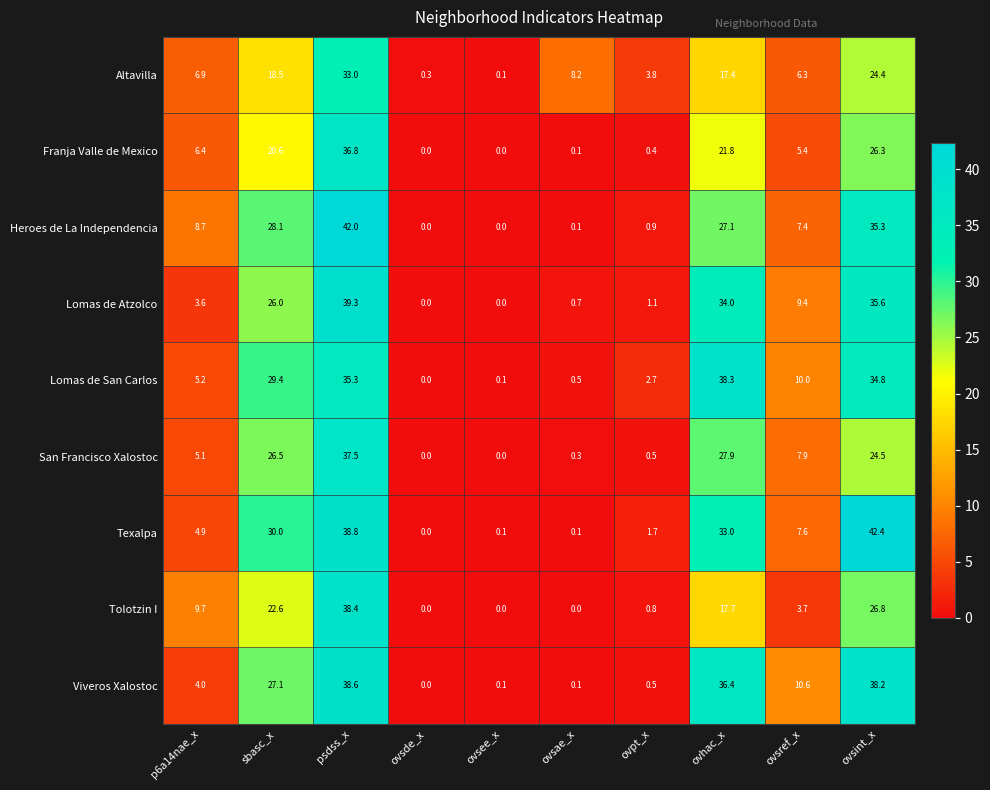

Which category has the highest value across all series?

ovsint_x